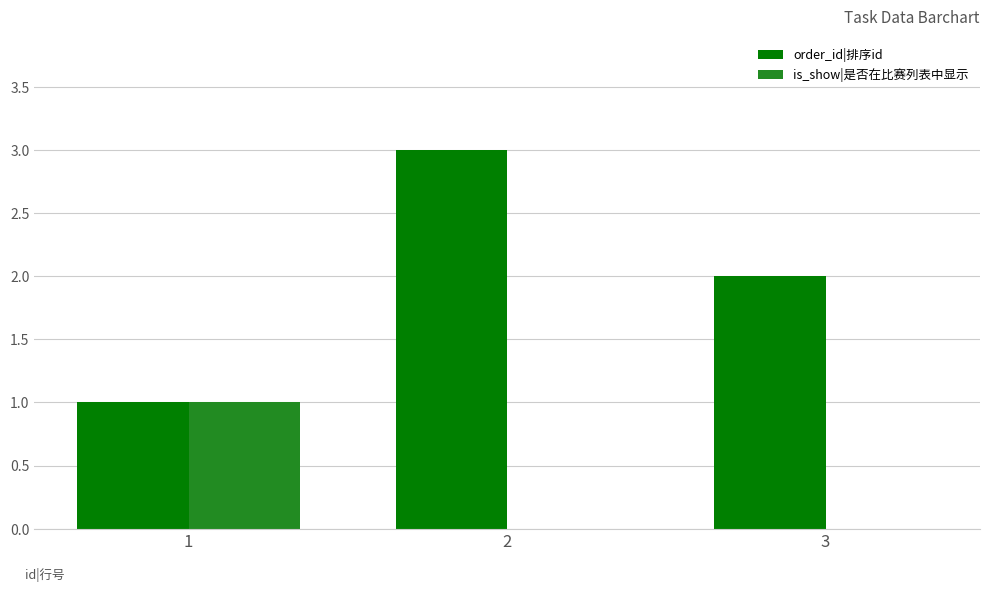

Reading left to right, list all the values displayed in this chart.

order_id|排序id: 1	3	2
is_show|是否在比赛列表中显示: 1	0	0